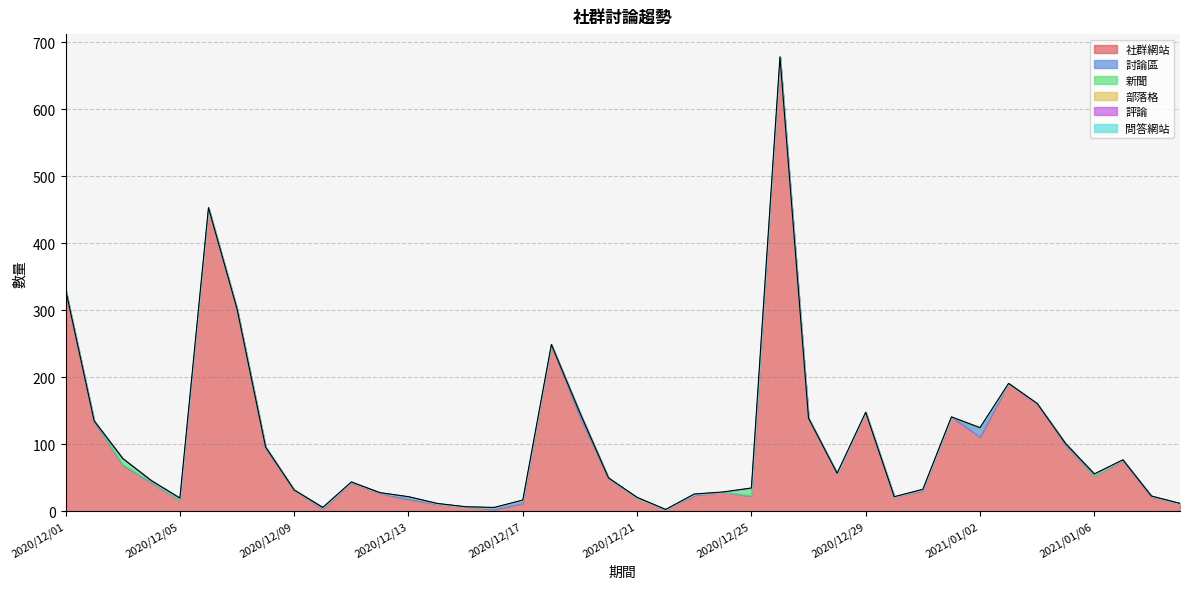

What is the sum of all 新聞 values?

32